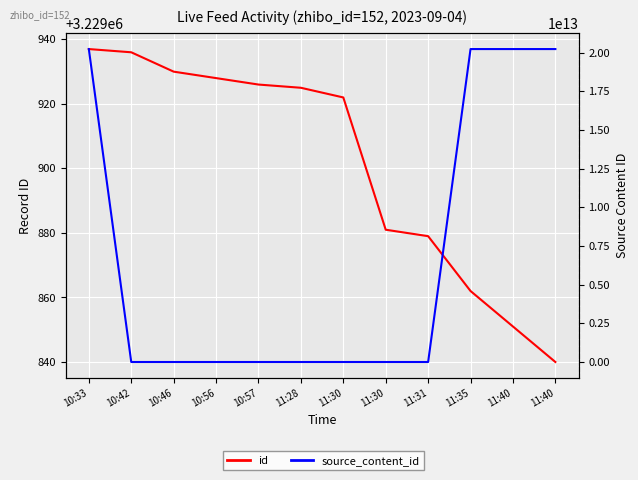

At how many categories does at least one series exceed 12472667631692?

4